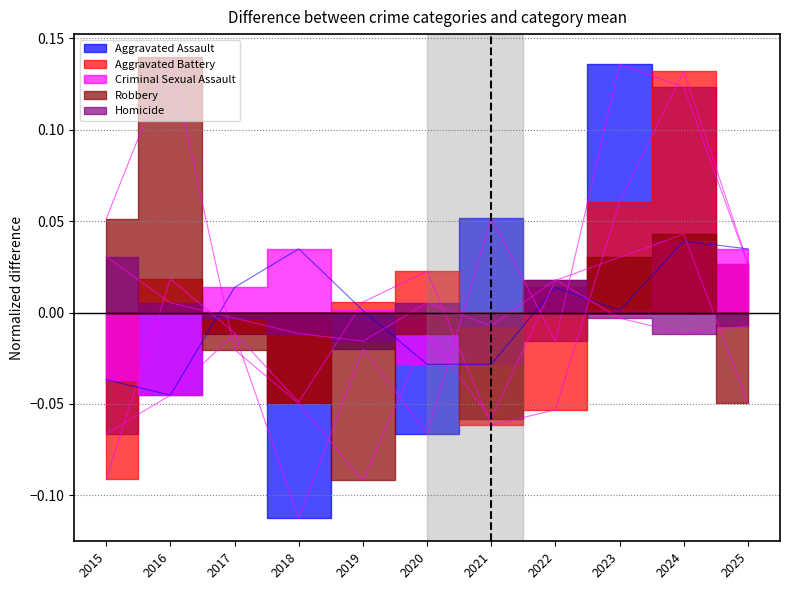

Which series has the widest spread of values?

Aggravated Assault